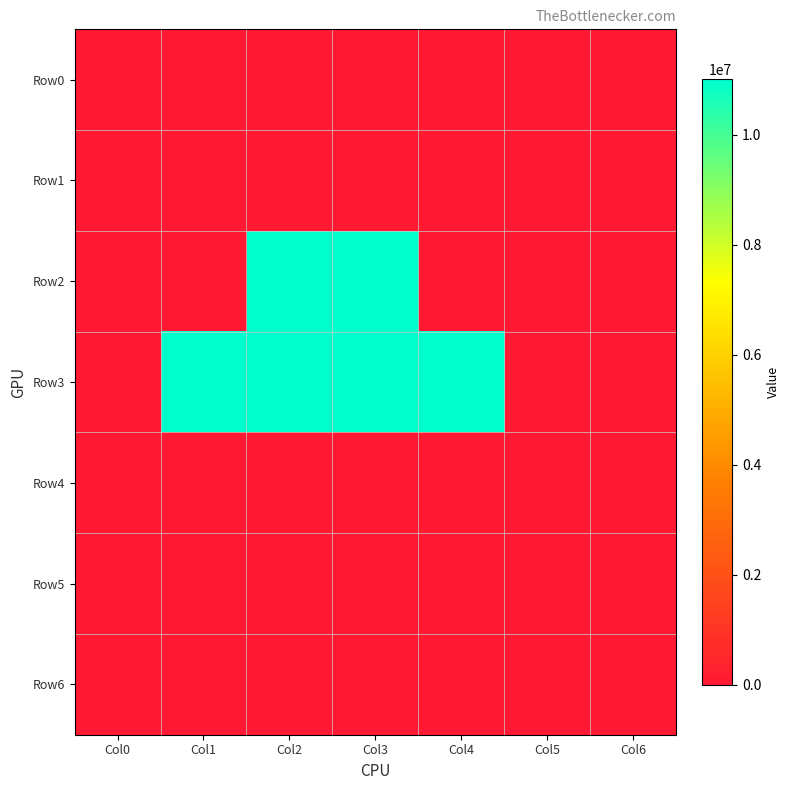

Reading left to right, extract all data points from this chart.

Row0: Col0=0	Col1=0	Col2=0	Col3=0	Col4=0	Col5=0	Col6=0
Row1: Col0=0	Col1=0	Col2=0	Col3=0	Col4=0	Col5=0	Col6=0
Row2: Col0=0	Col1=0	Col2=11000000	Col3=11001000	Col4=0	Col5=0	Col6=0
Row3: Col0=0	Col1=11000000	Col2=11001000	Col3=11000000	Col4=11001000	Col5=0	Col6=0
Row4: Col0=0	Col1=0	Col2=0	Col3=0	Col4=0	Col5=0	Col6=0
Row5: Col0=0	Col1=0	Col2=0	Col3=0	Col4=0	Col5=0	Col6=0
Row6: Col0=0	Col1=0	Col2=0	Col3=0	Col4=0	Col5=0	Col6=0